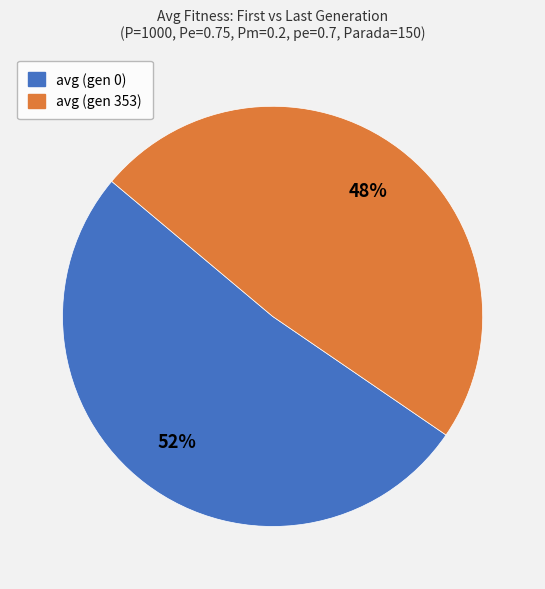

How many slices are in this pie chart?

2